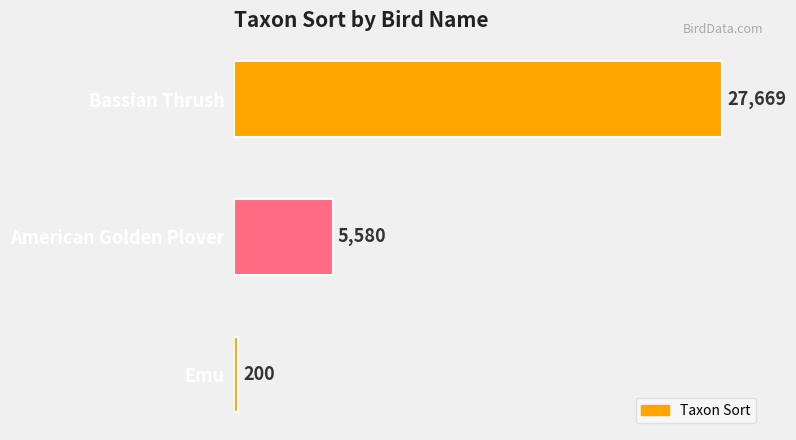

The value at Bassian Thrush is 27669. True or false?

True